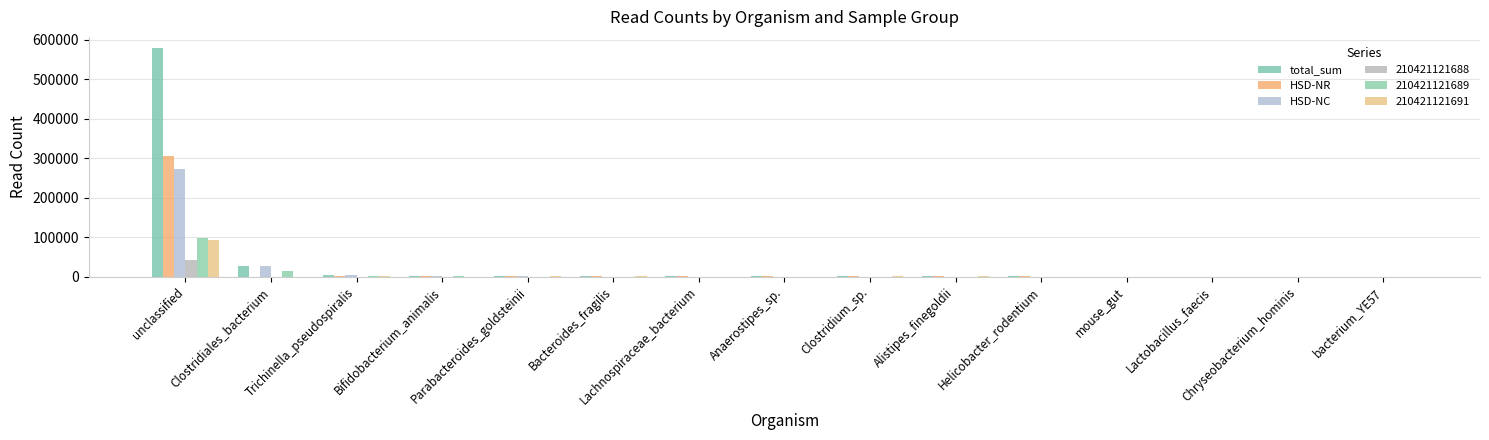

What is the highest value of the total_sum series?

578672